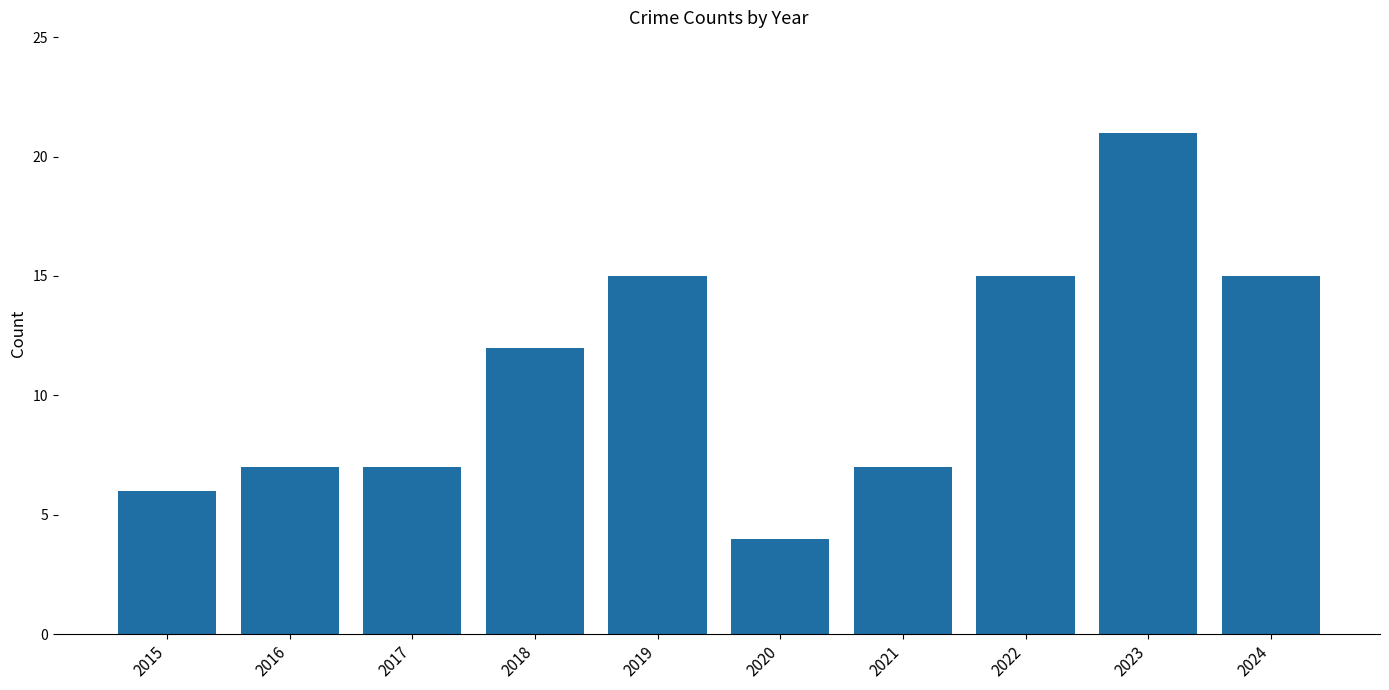

What is the change in value from 2021 to 2022?

+8